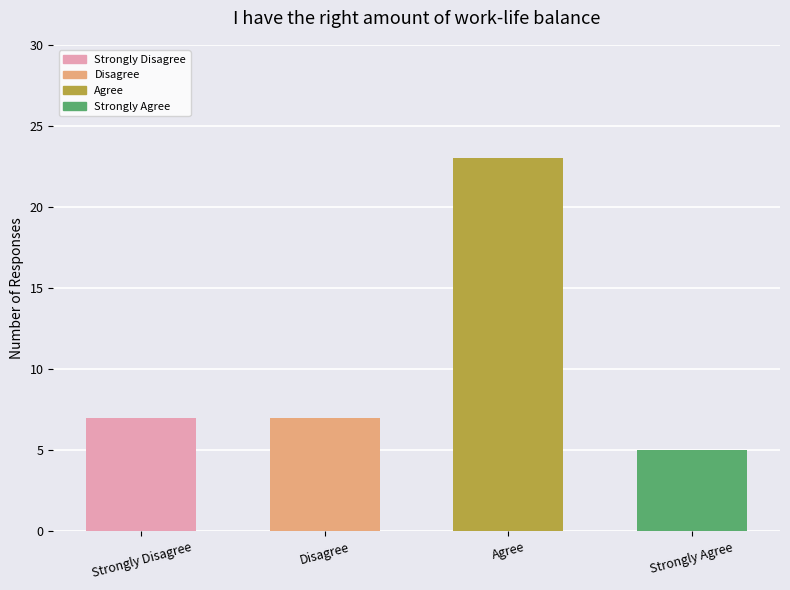

Are the bars horizontal?

No